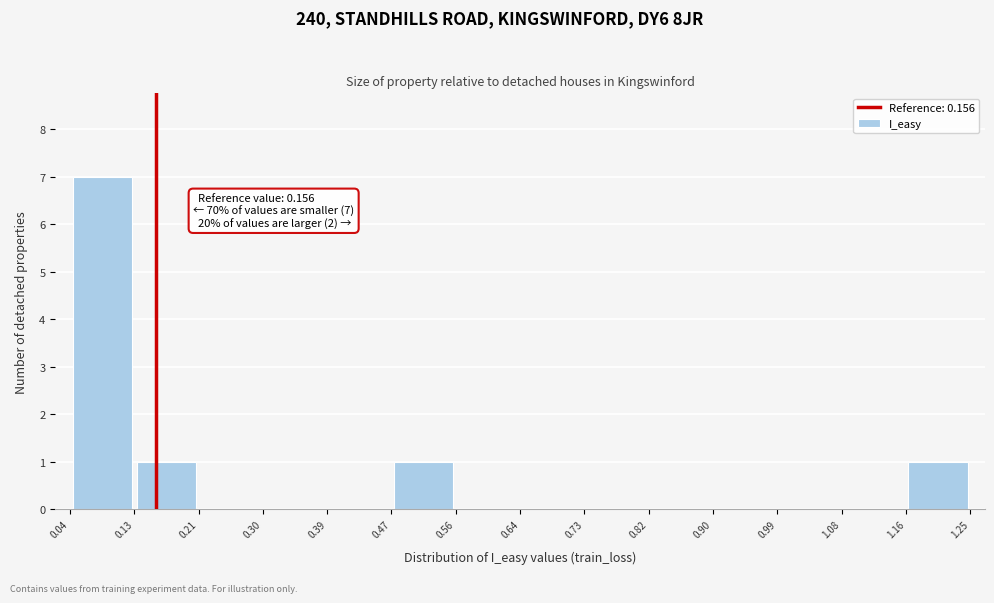

Which range on the x-axis has the tallest bar?

0.04 to 0.13